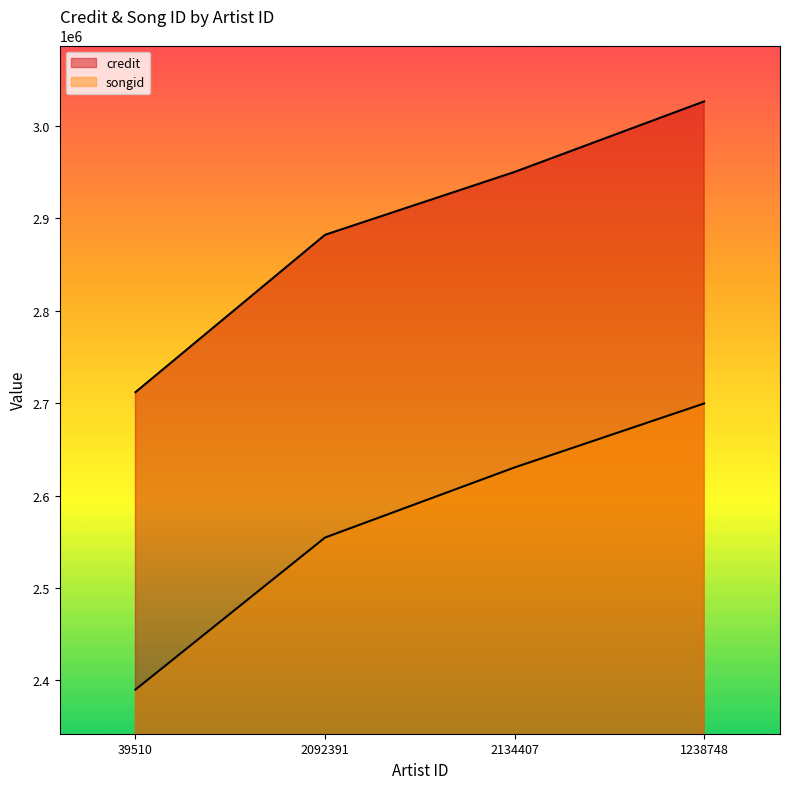

Is it true that songid equals 2630393 at 2134407?

True